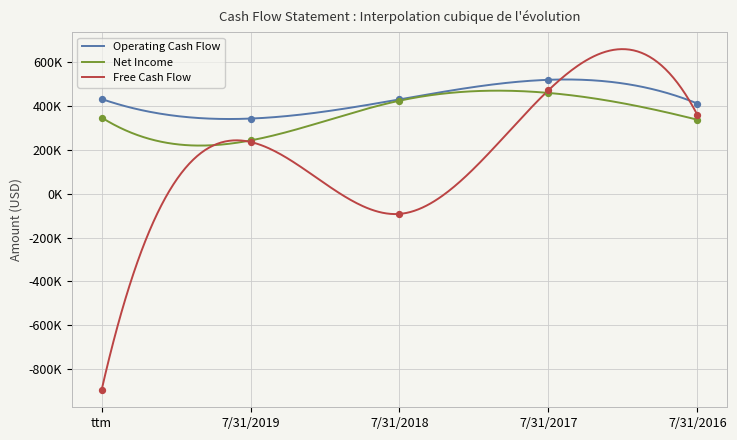

At which category is the sum across all series the highest?

7/31/2017